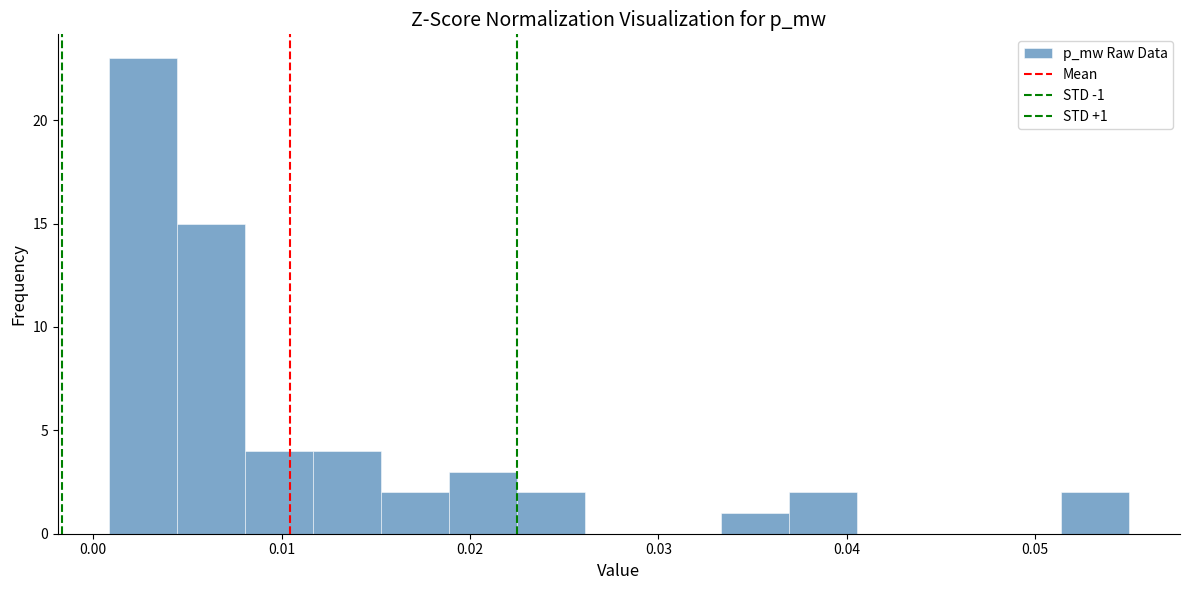

Read against the x-axis, roughly where is the centre of the tallest bar?

0.003